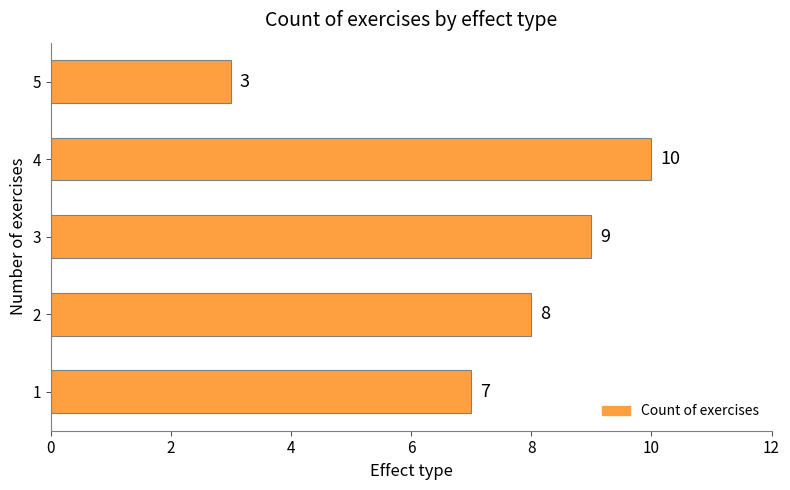

True or false: the data shows 3 at 3.

False